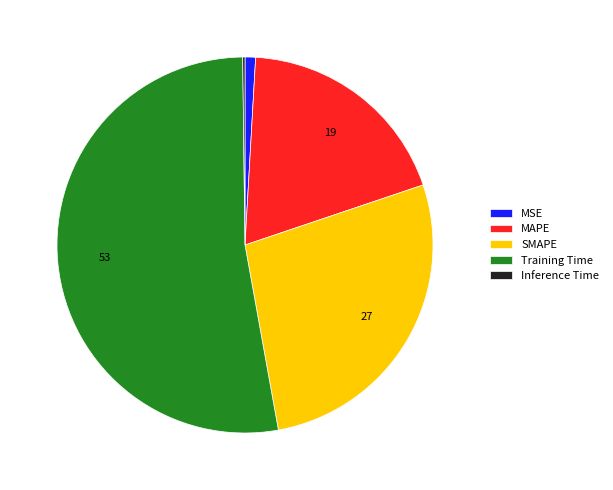

Does SMAPE represent more than half of the total?

No